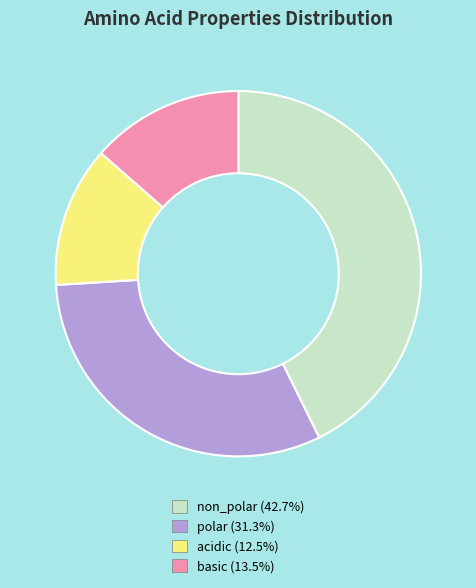

Is it true that non_polar is 48% of the pie?

False